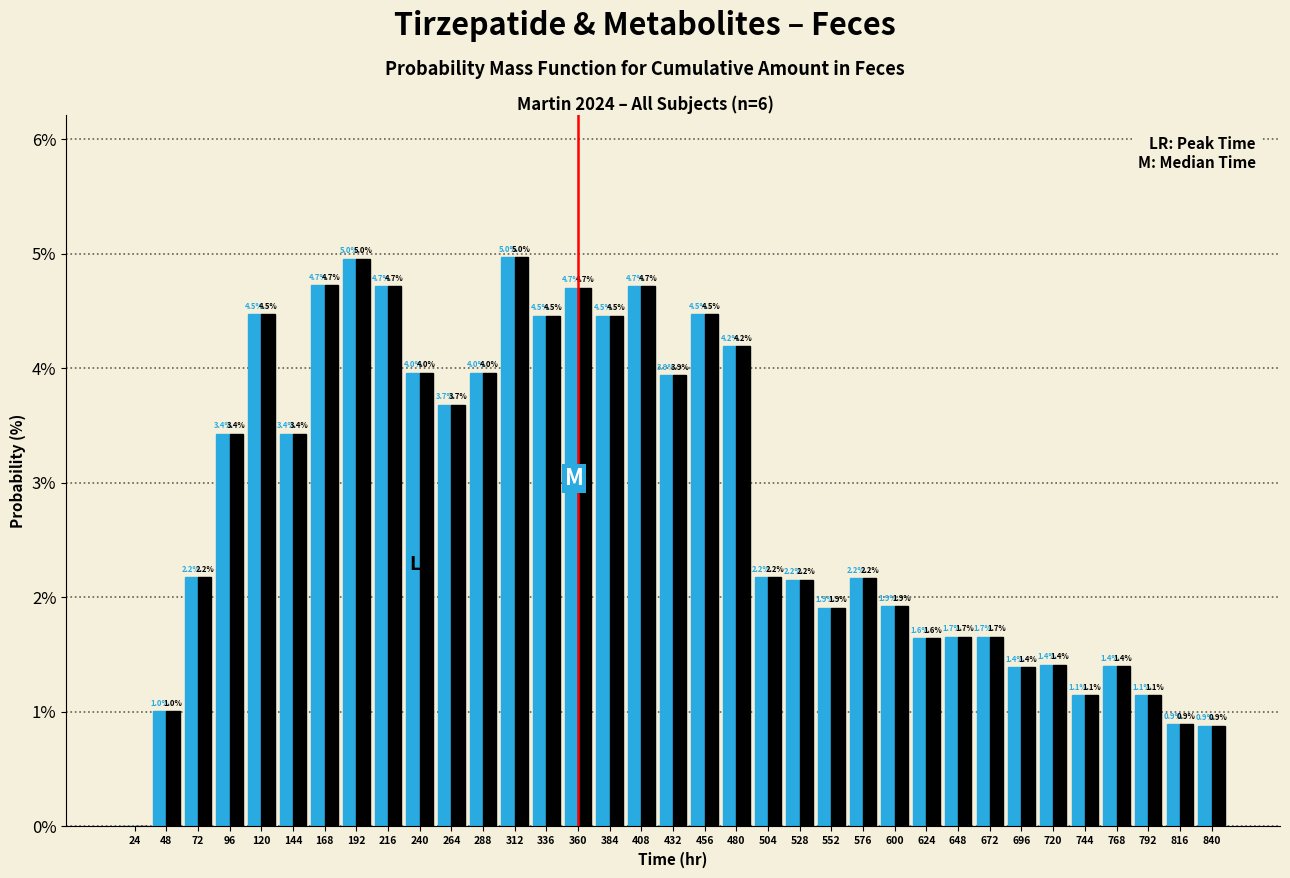

What is the maximum value shown in the chart?

5.0